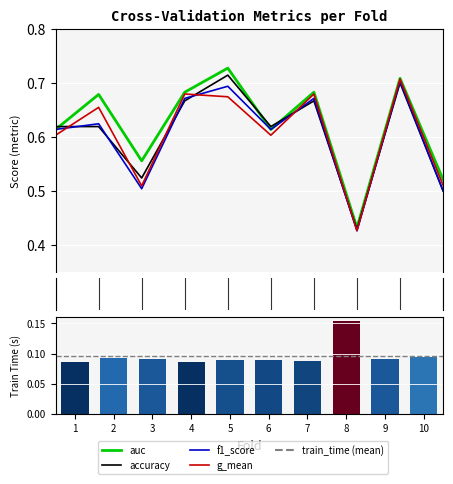

The value of g_mean at 9 is 1.0. True or false?

False